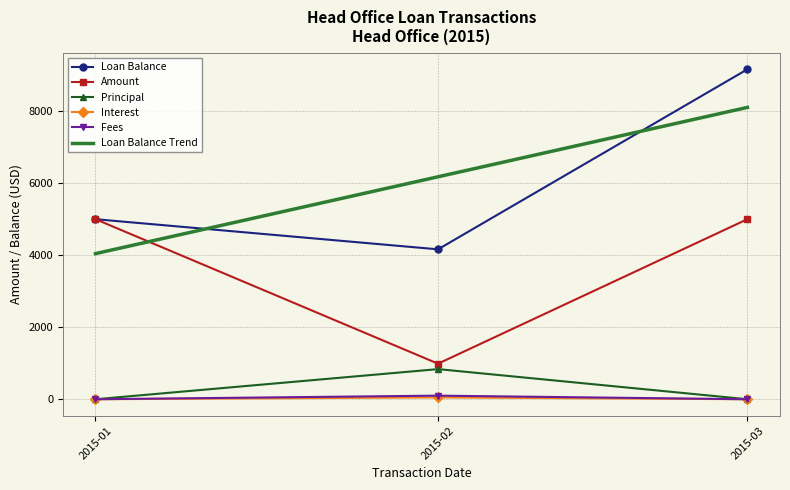

What is the maximum value for Interest?

51.0